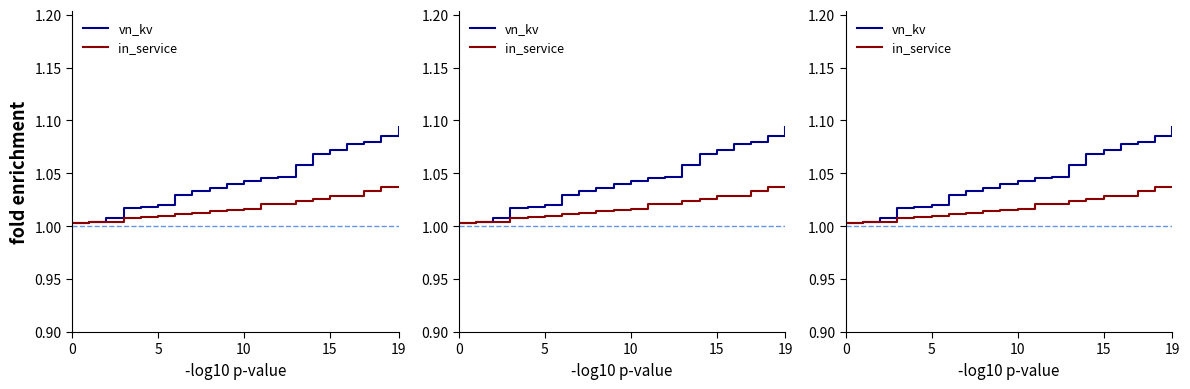

Which series has the largest total across all categories?

vn_kv